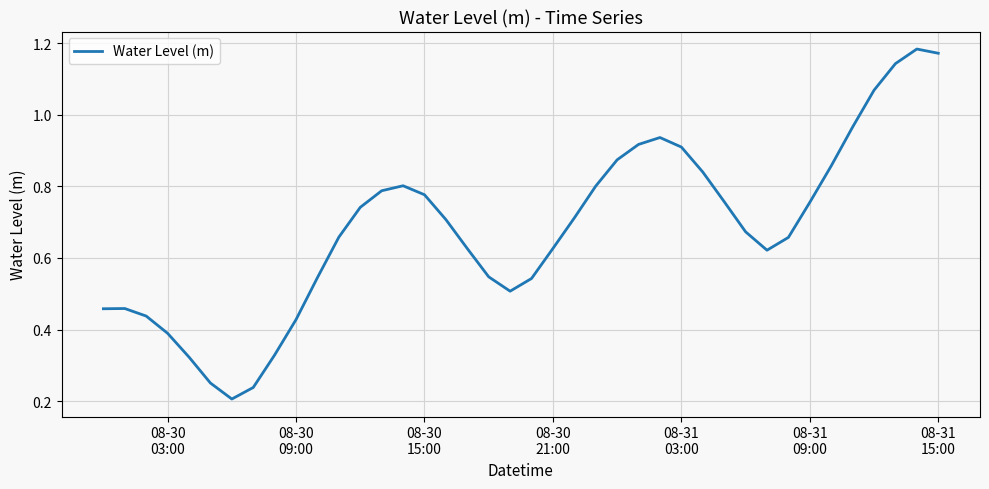

Reading right to left, what are all the values shown in this chart?

1.2	1.2	1.1	1.1	1.0	0.9	0.8	0.7	0.6	0.7	0.8	0.8	0.9	0.9	0.9	0.9	0.8	0.7	0.6	0.5	0.5	0.5	0.6	0.7	0.8	0.8	0.8	0.7	0.7	0.5	0.4	0.3	0.2	0.2	0.3	0.3	0.4	0.4	0.5	0.5